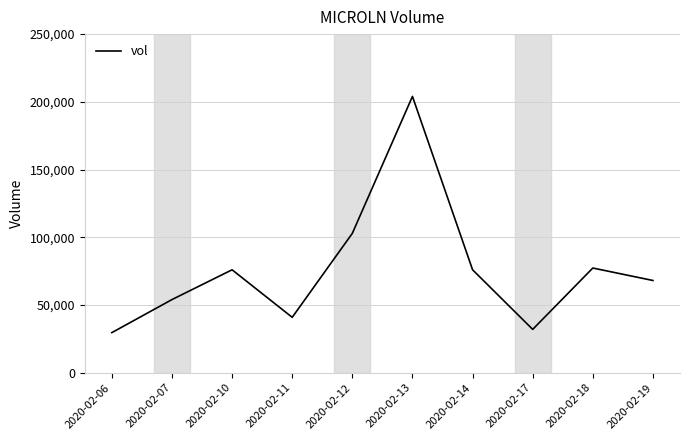

Reading left to right, list all the values displayed in this chart.

29600	54000	76000	40900	102900	204000	76000	32000	77300	68100